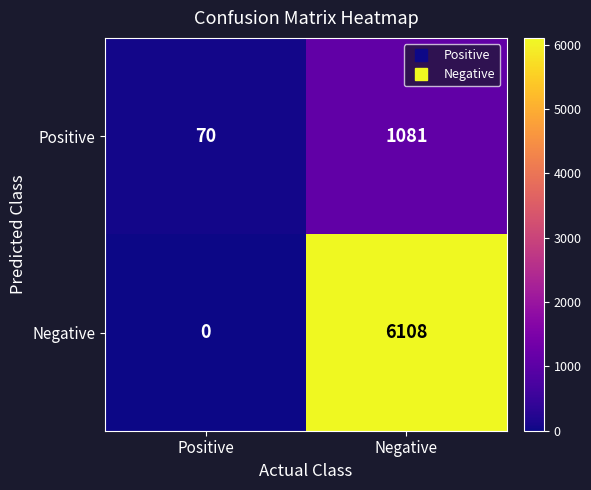

What is the difference between the maximum and minimum values in the Negative series?

6108